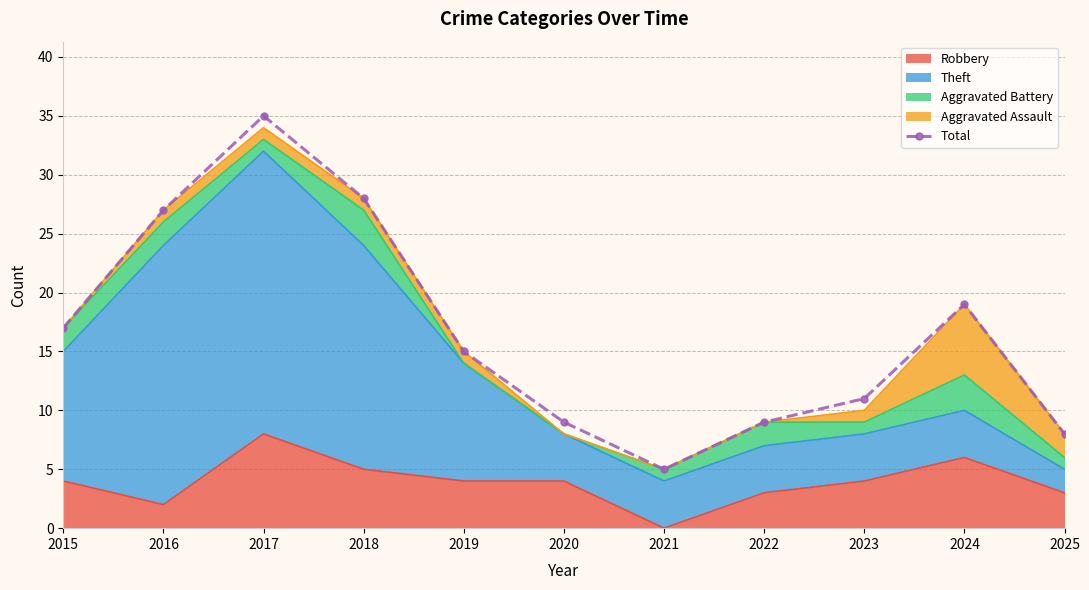

Which has a higher value, 2018 or 2020?

2018